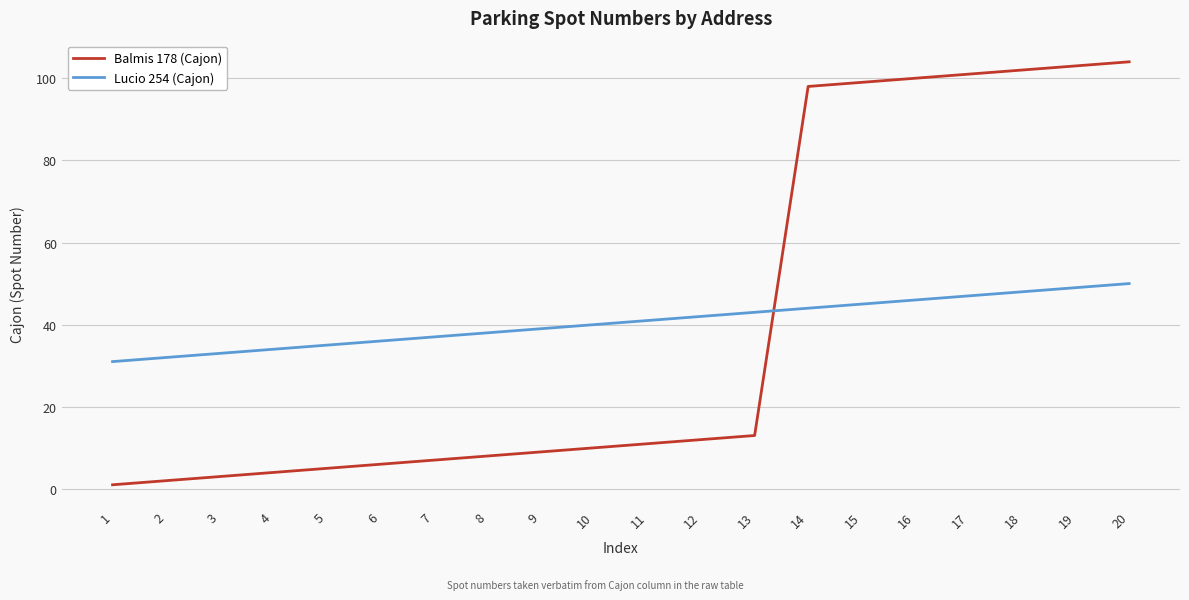

Rank the categories by Balmis 178 (Cajon) value from highest to lowest.

20, 19, 18, 17, 16, 15, 14, 13, 12, 11, 10, 9, 8, 7, 6, 5, 4, 3, 2, 1